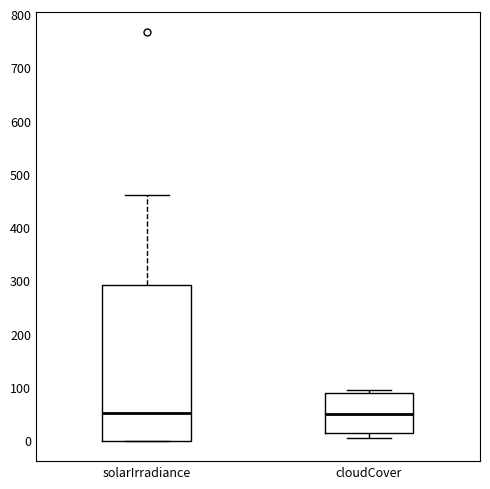

Reading left to right, read every box against the y-axis: the position of its median line, the range the box covers, and the ends of its whiskers. The values are not printed on the chart, so give them approximately, as read against the axis.

solarIrradiance: median 50, box 0 to 290, whiskers 0 to 460
cloudCover: median 50, box 10 to 90, whiskers 0 to 100